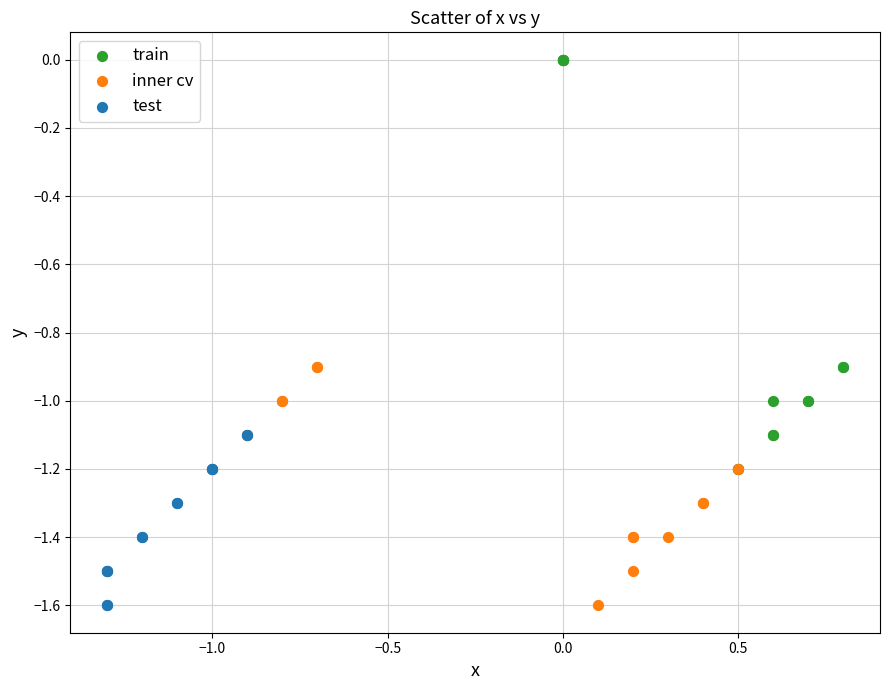

Which series contains the highest Y value?

train